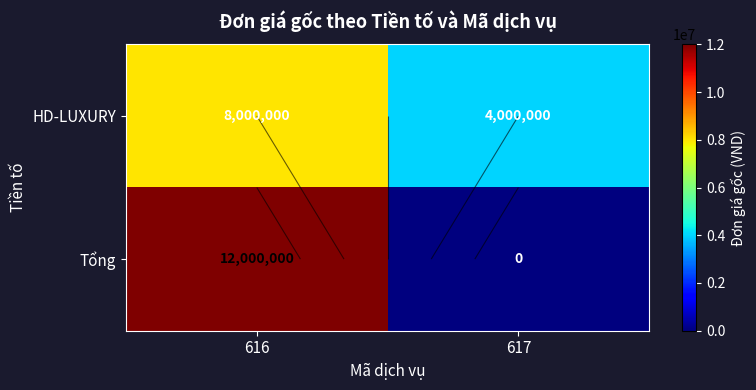

What is the spread (max minus min) of values at 616?

4000000